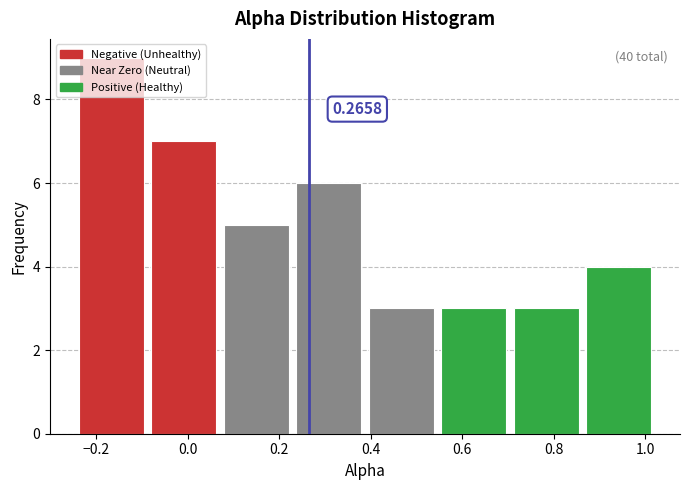

Which range on the x-axis has the tallest bar?

-0.24 to -0.08